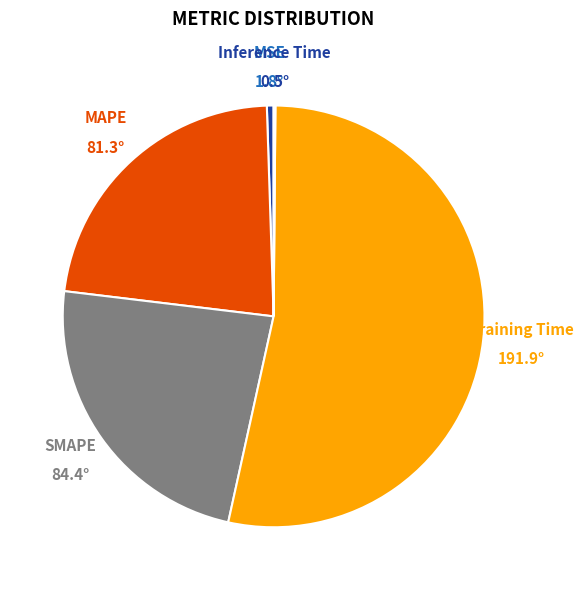

Which category has the biggest portion of the pie?

Training Time